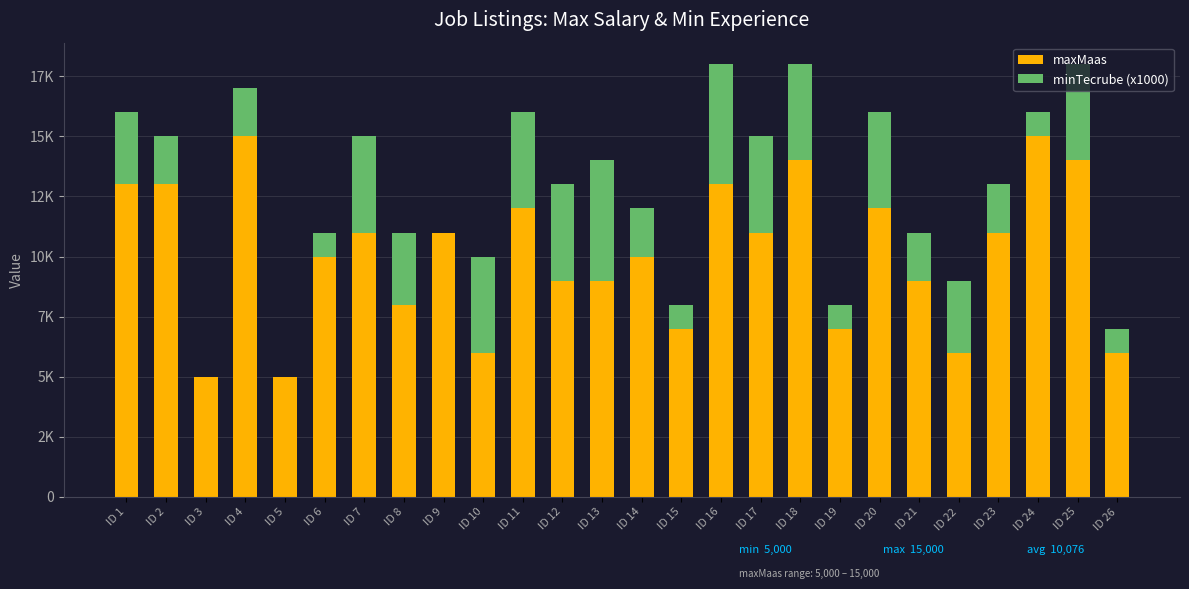

Are the bars horizontal?

No